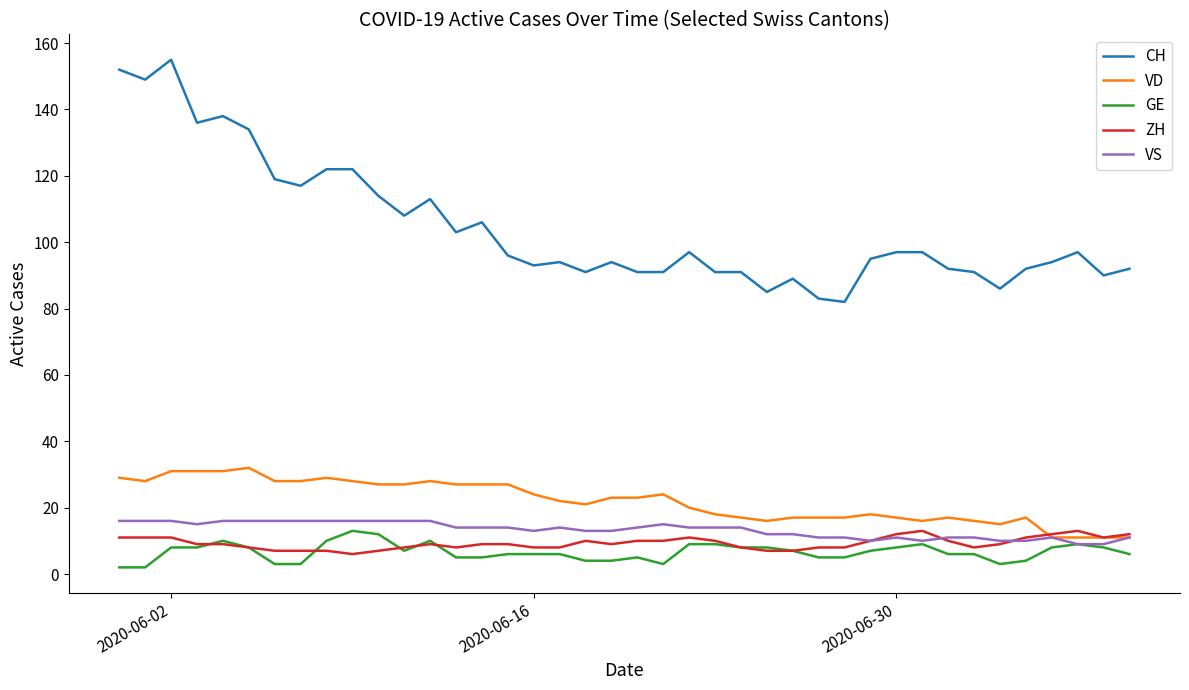

Which series has the largest range (max minus min)?

CH